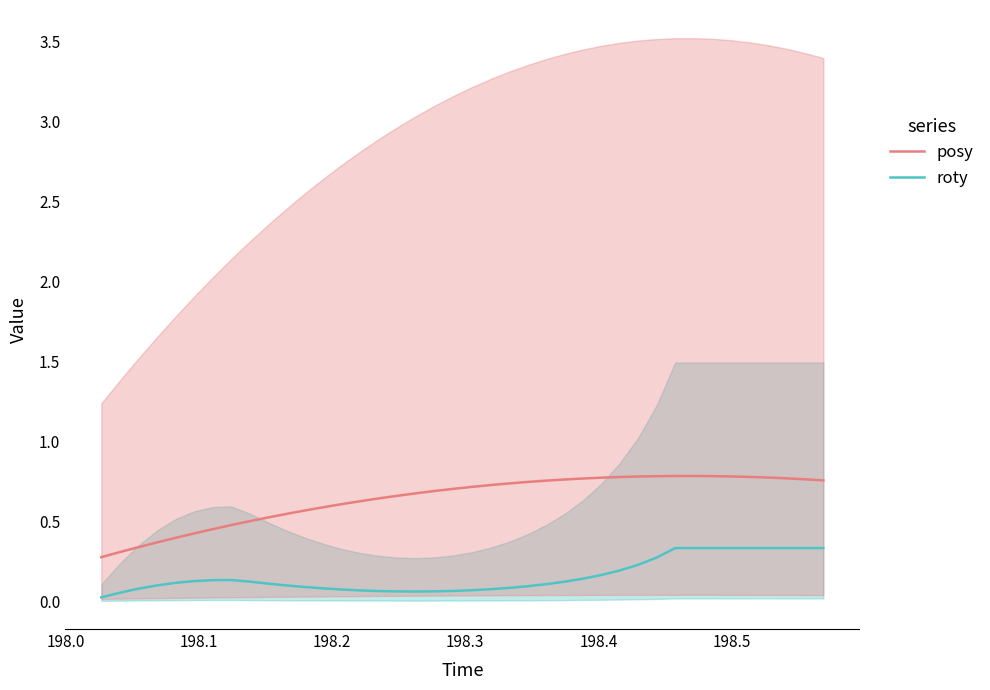

Reading left to right, transcribe all the data shown in this chart.

posy: 0.3	0.3	0.3	0.4	0.4	0.4	0.4	0.5	0.5	0.5	0.5	0.6	0.6	0.6	0.6	0.6	0.7	0.7	0.7	0.7	0.7	0.7	0.7	0.7	0.8	0.8	0.8	0.8	0.8	0.8	0.8	0.8	0.8	0.8	0.8	0.8	0.8	0.8	0.8	0.8
roty: 0.0	0.1	0.1	0.1	0.1	0.1	0.1	0.1	0.1	0.1	0.1	0.1	0.1	0.1	0.1	0.1	0.1	0.1	0.1	0.1	0.1	0.1	0.1	0.1	0.1	0.1	0.1	0.2	0.2	0.2	0.3	0.3	0.3	0.3	0.3	0.3	0.3	0.3	0.3	0.3